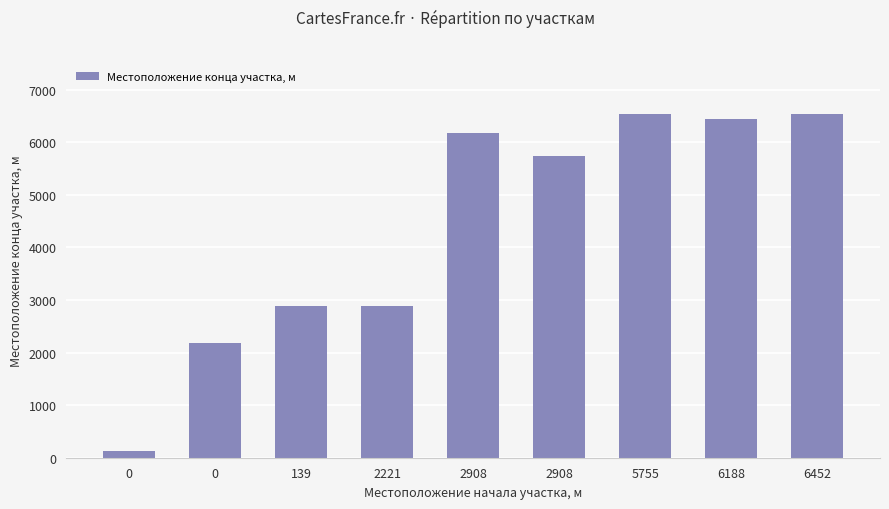

What is the sum of the values at 0 and 2908?

8358